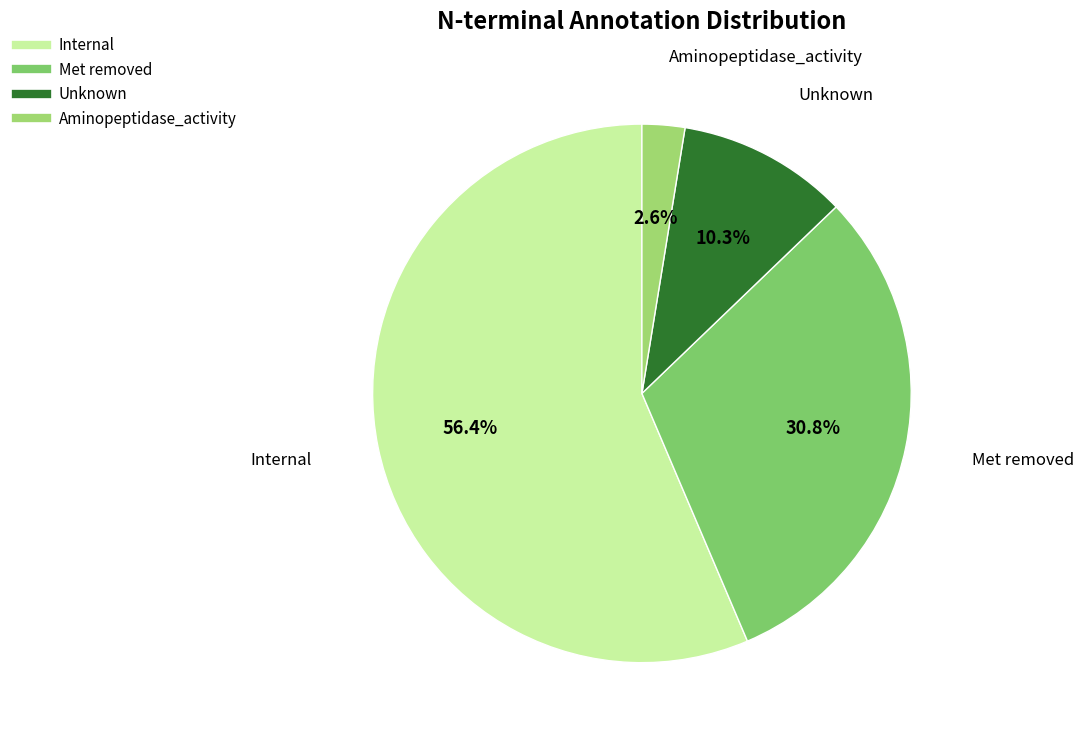

Does Met removed represent more than half of the total?

No